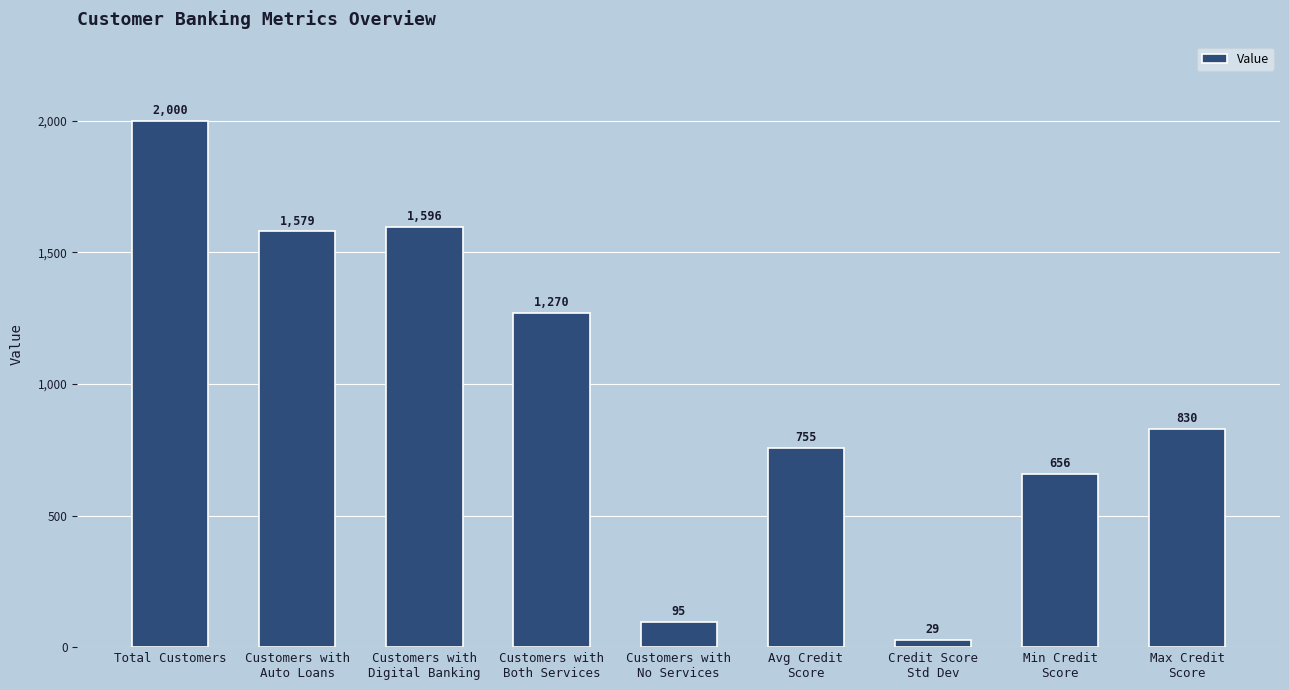

Which has a higher value, Total Customers or Credit Score
Std Dev?

Total Customers